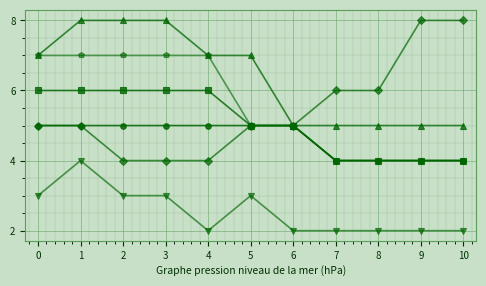

What is the maximum value shown in the chart?

8